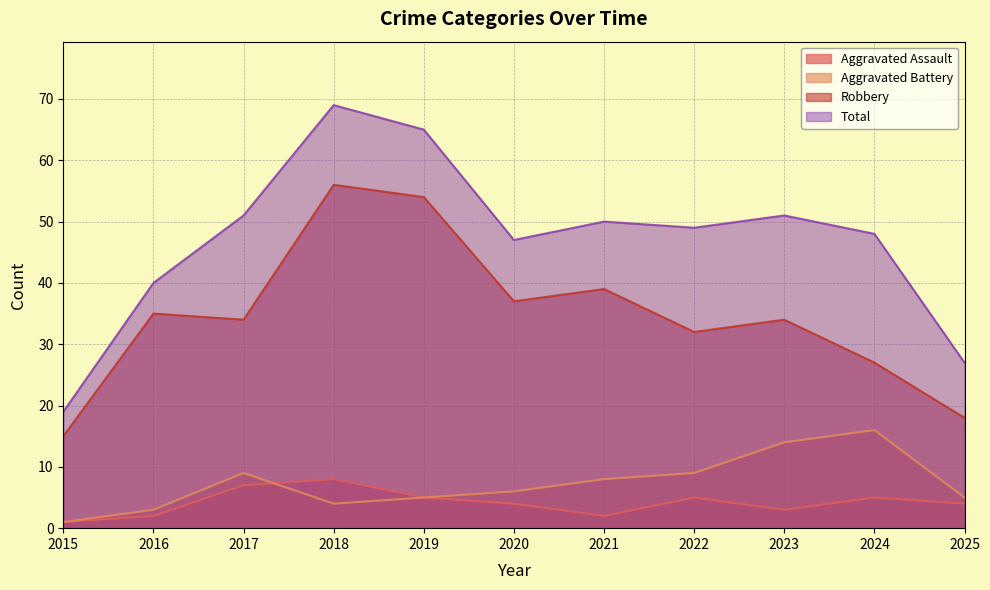

Where is the first local minimum for Robbery?

2017